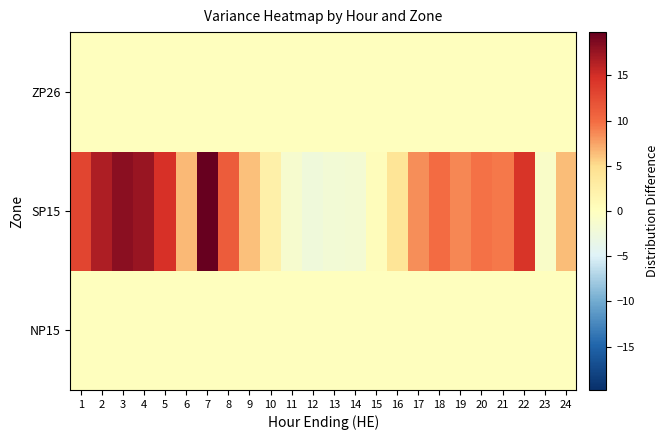

Rank the series at 5 from lowest to highest value.

NP15, ZP26, SP15